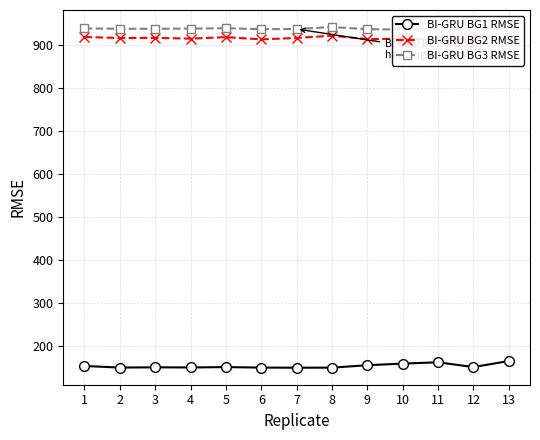

True or false: BI-GRU BG1 RMSE and BI-GRU BG3 RMSE intersect in this chart.

False